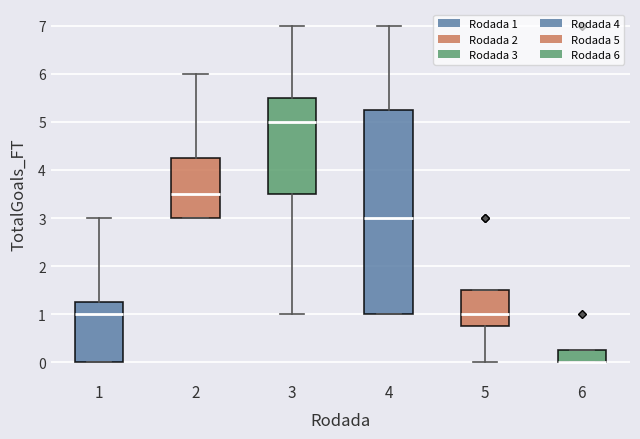

Where is the lower edge of the box at x = 4 on the y-axis? The values are not printed on the chart, so give them approximately, as read against the axis.

1.0